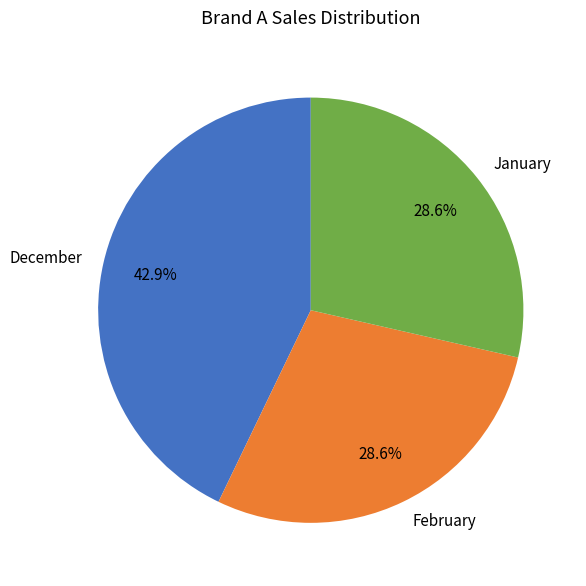

What percentage is the February slice, to the nearest percent?

29%